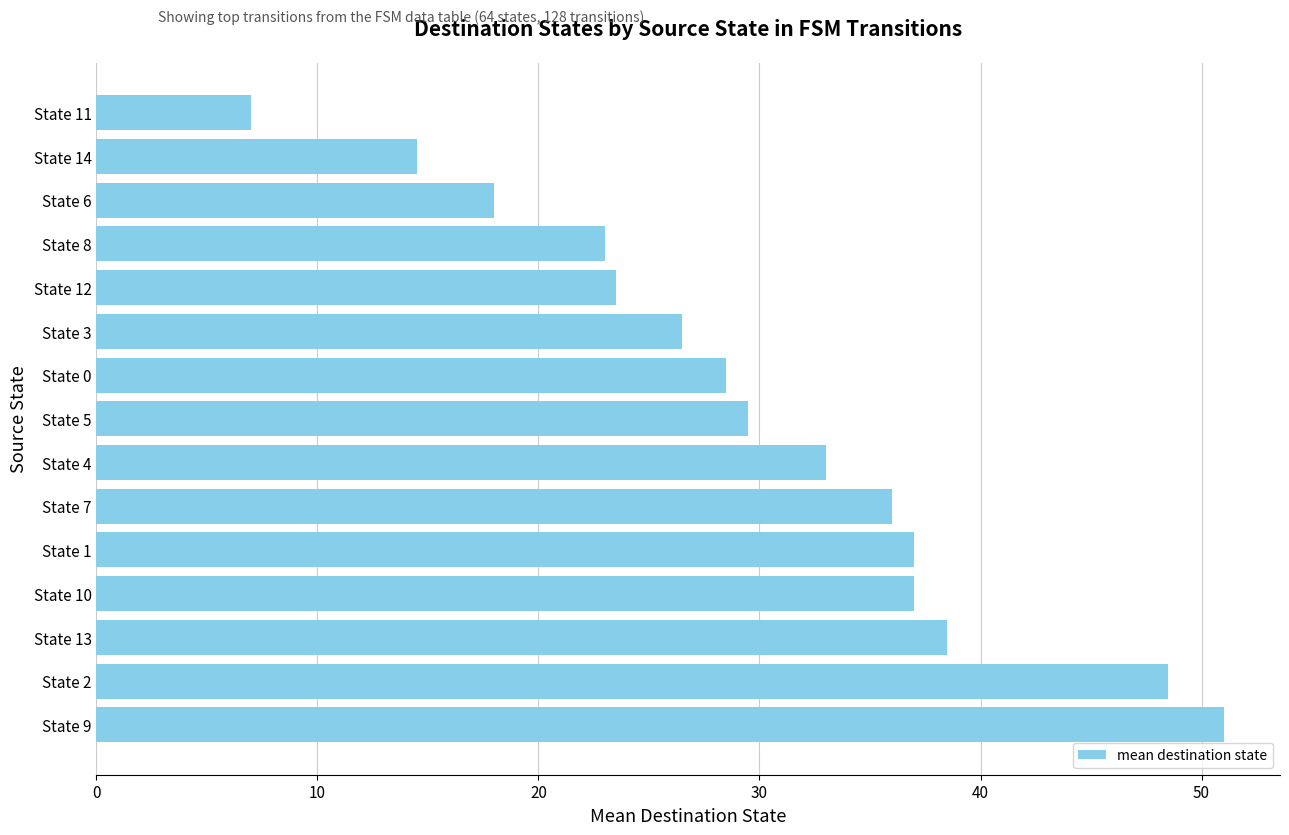

Reading bottom to top, transcribe all the data shown in this chart.

State 9=51.0	State 2=48.5	State 13=38.5	State 10=37.0	State 1=37.0	State 7=36.0	State 4=33.0	State 5=29.5	State 0=28.5	State 3=26.5	State 12=23.5	State 8=23.0	State 6=18.0	State 14=14.5	State 11=7.0